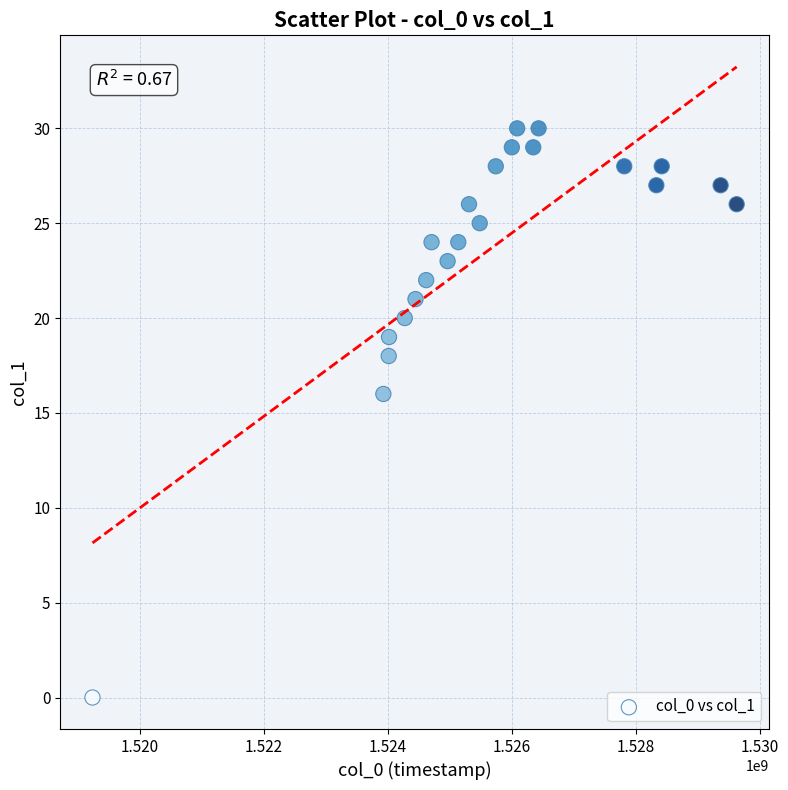

What Y value in the scatter plot is closest to 15?

16